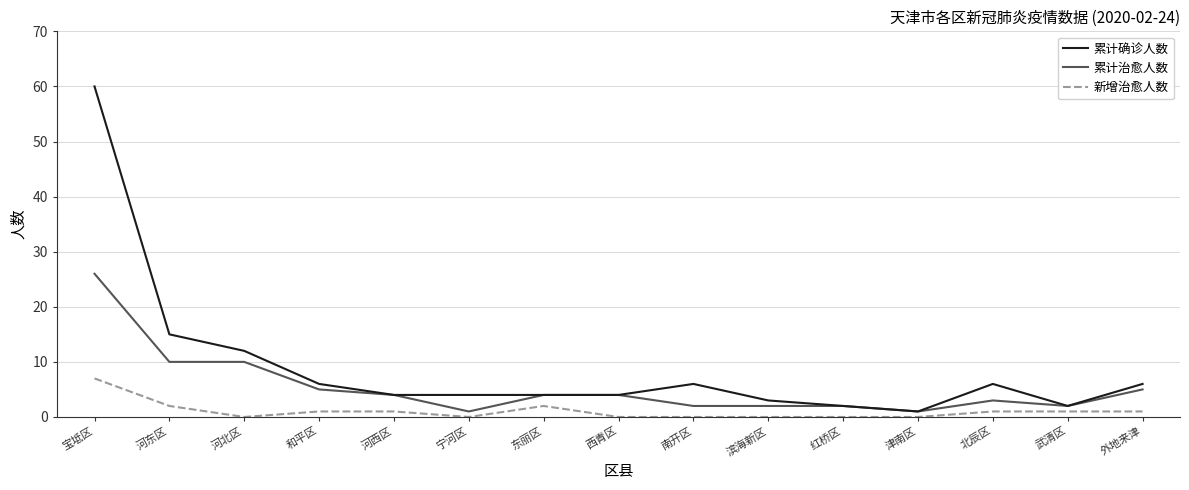

Which series has the largest range (max minus min)?

累计确诊人数